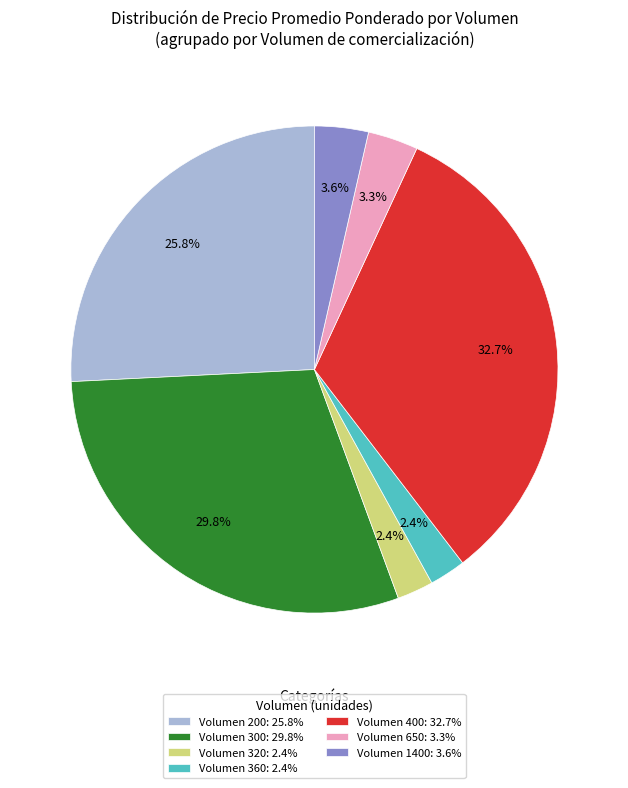

Which category has the biggest portion of the pie?

Volumen 400: 32.7%